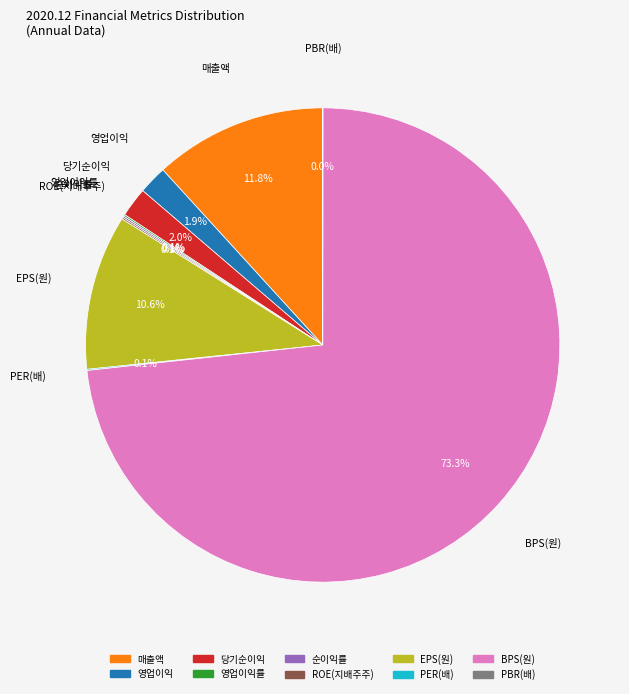

Does any single category account for the majority?

Yes